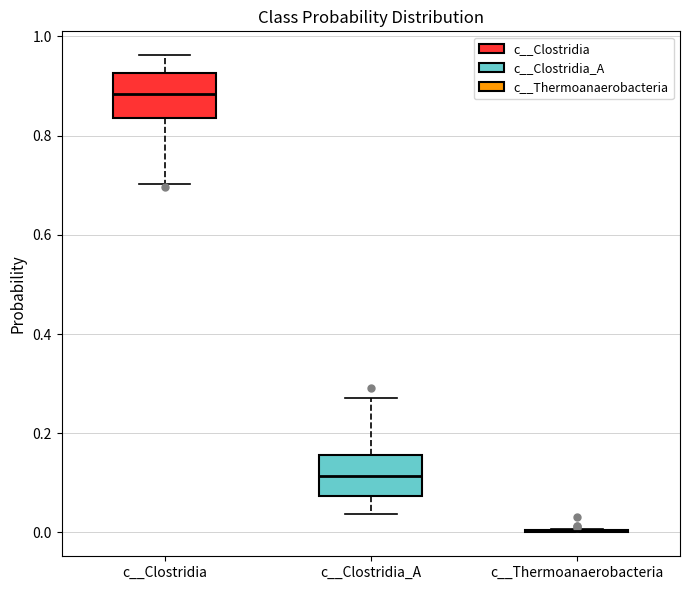

Reading left to right, transcribe this box plot: for each box, give where its median line is, the range the box spans, and where its two whiskers end, as read against the y-axis. The values are not printed on the chart, so give them approximately, as read against the axis.

c__Clostridia: median 0.88, box 0.84 to 0.92, whiskers 0.70 to 0.96
c__Clostridia_A: median 0.12, box 0.08 to 0.16, whiskers 0.04 to 0.28
c__Thermoanaerobacteria: box collapsed to a line at 0.00, whiskers 0.00 to 0.00